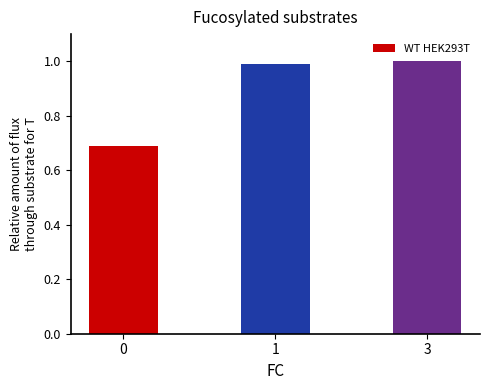

What is the maximum value shown in the chart?

1.0